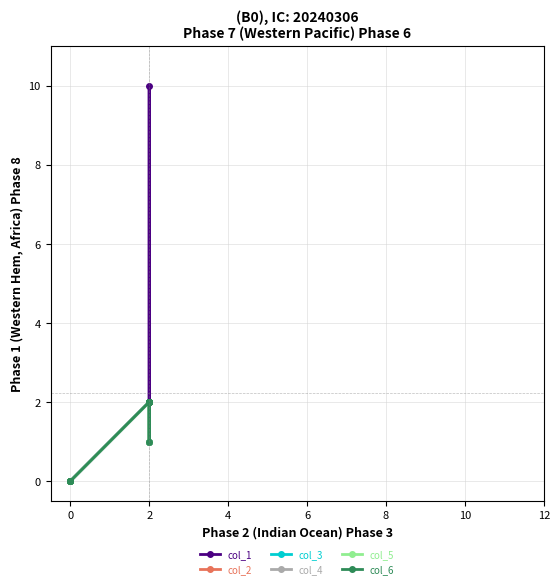

What is the label of the 4th point from the right?

10